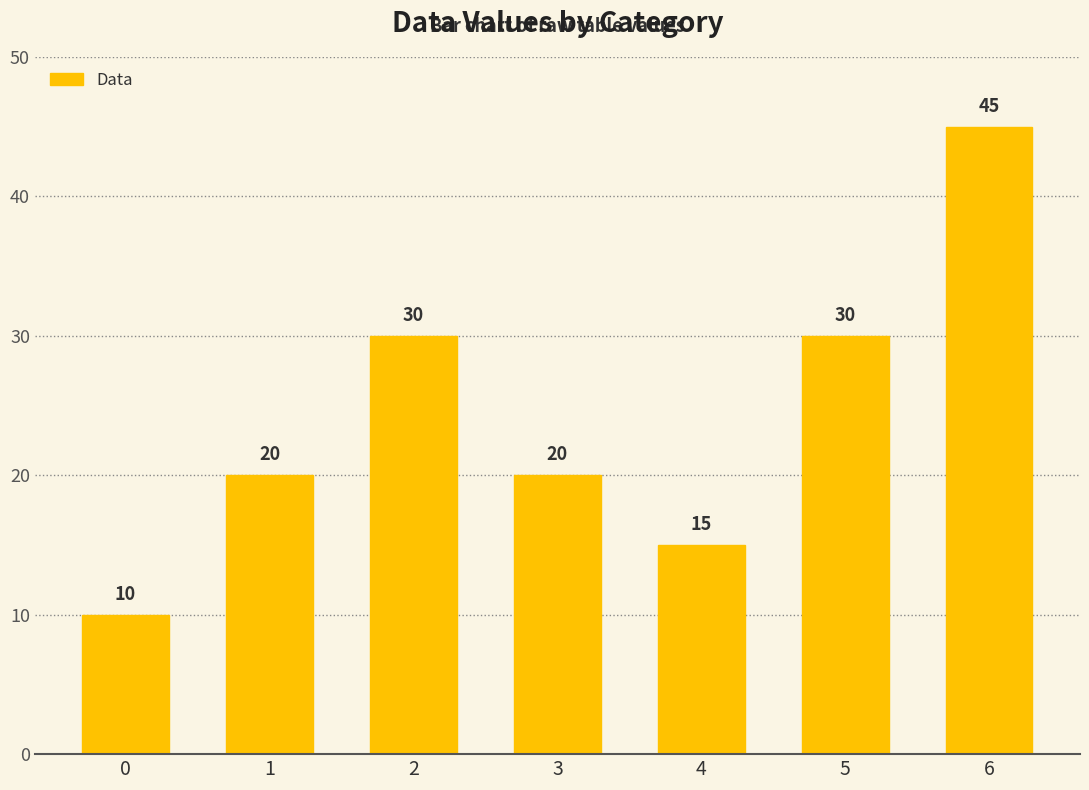

Reading right to left, extract all data points from this chart.

45	30	15	20	30	20	10